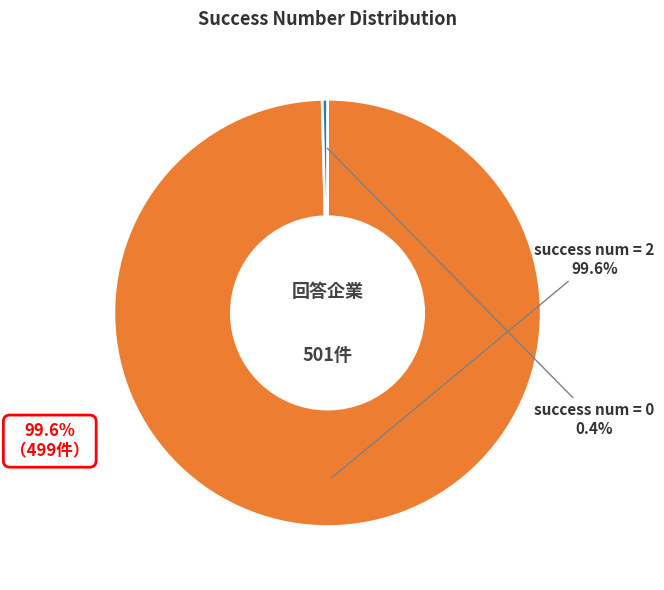

Is there a majority slice in this chart?

Yes